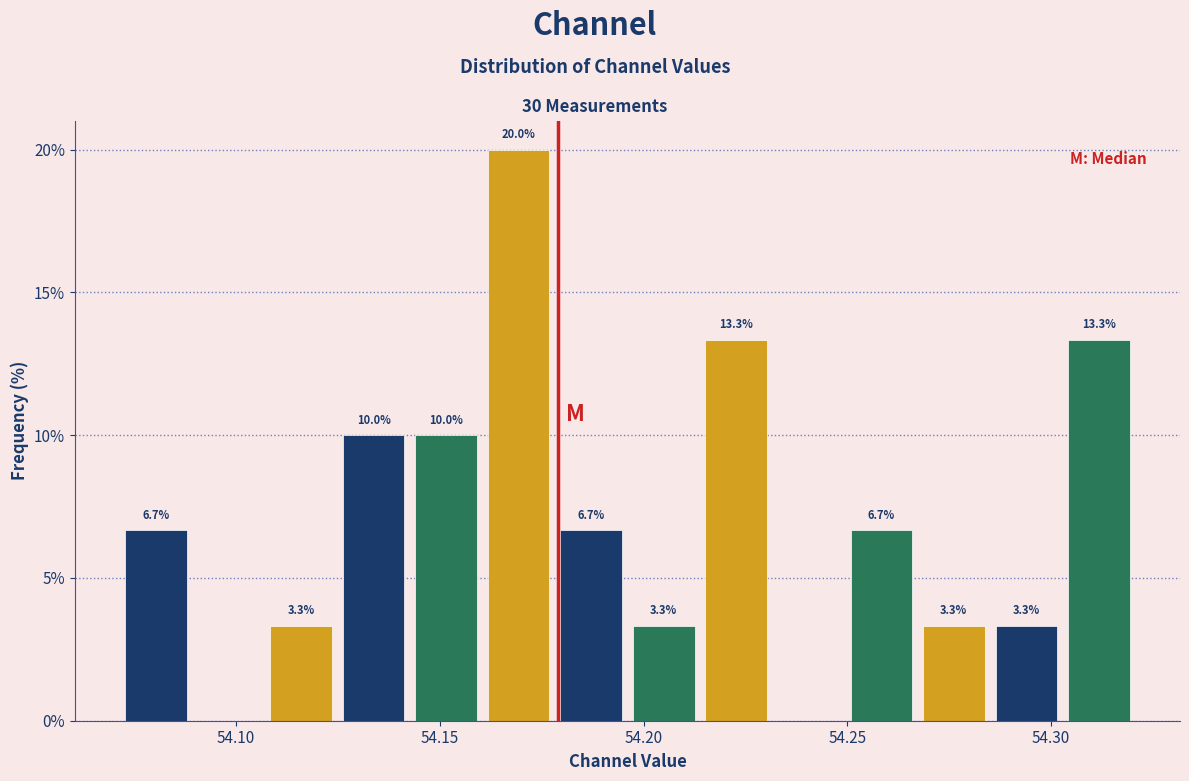

Read against the x-axis, roughly where is the centre of the tallest bar?

54.170